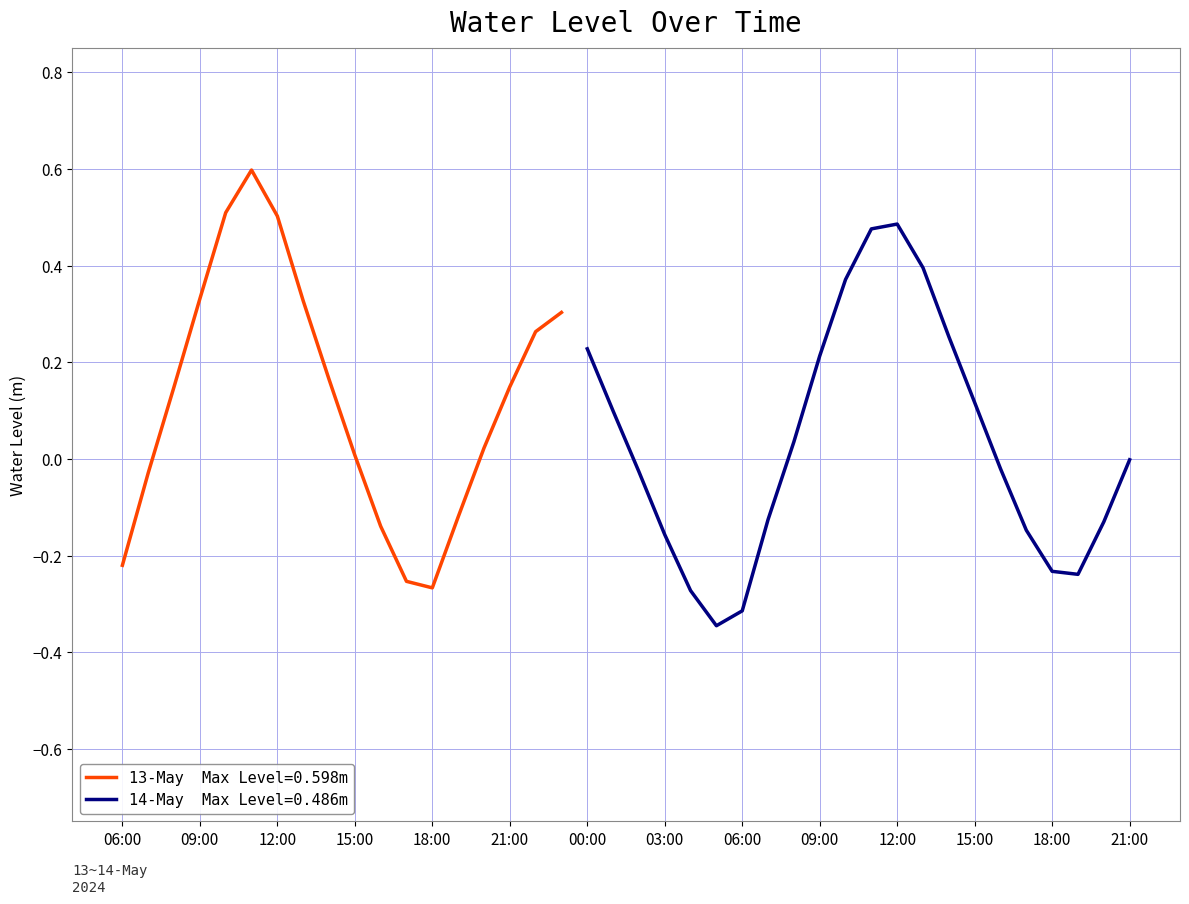

Reading left to right, what are all the values shown in this chart?

2024-05-13 06:00:00=-0.2	2024-05-13 07:00:00=-0.0	2024-05-13 08:00:00=0.1	2024-05-13 09:00:00=0.3	2024-05-13 10:00:00=0.5	2024-05-13 11:00:00=0.6	2024-05-13 12:00:00=0.5	2024-05-13 13:00:00=0.3	2024-05-13 14:00:00=0.2	2024-05-13 15:00:00=0.0	2024-05-13 16:00:00=-0.1	2024-05-13 17:00:00=-0.3	2024-05-13 18:00:00=-0.3	2024-05-13 19:00:00=-0.1	2024-05-13 20:00:00=0.0	2024-05-13 21:00:00=0.1	2024-05-13 22:00:00=0.3	2024-05-13 23:00:00=0.3	2024-05-14 00:00:00=0.2	2024-05-14 01:00:00=0.1	2024-05-14 02:00:00=-0.0	2024-05-14 03:00:00=-0.2	2024-05-14 04:00:00=-0.3	2024-05-14 05:00:00=-0.3	2024-05-14 06:00:00=-0.3	2024-05-14 07:00:00=-0.1	2024-05-14 08:00:00=0.0	2024-05-14 09:00:00=0.2	2024-05-14 10:00:00=0.4	2024-05-14 11:00:00=0.5	2024-05-14 12:00:00=0.5	2024-05-14 13:00:00=0.4	2024-05-14 14:00:00=0.3	2024-05-14 15:00:00=0.1	2024-05-14 16:00:00=-0.0	2024-05-14 17:00:00=-0.1	2024-05-14 18:00:00=-0.2	2024-05-14 19:00:00=-0.2	2024-05-14 20:00:00=-0.1	2024-05-14 21:00:00=-0.0